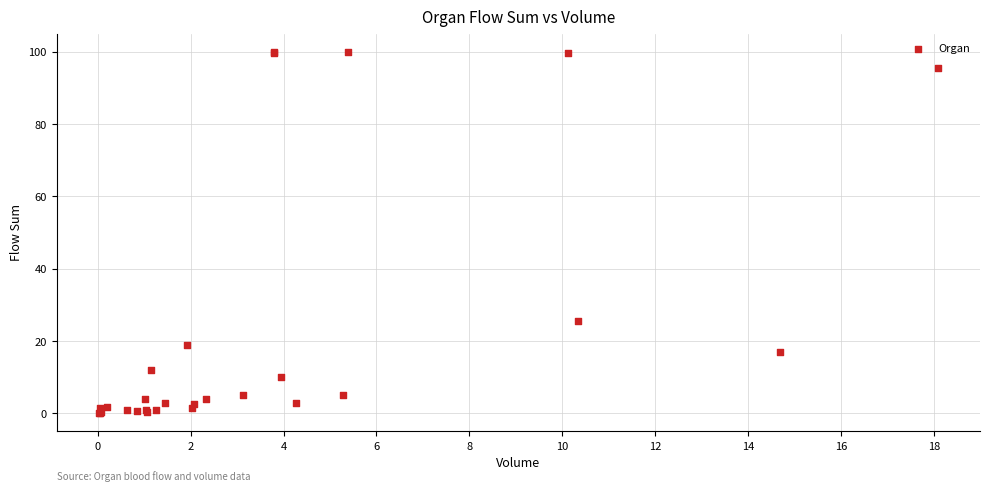

What Y value in the scatter plot is closest to 50?

25.5